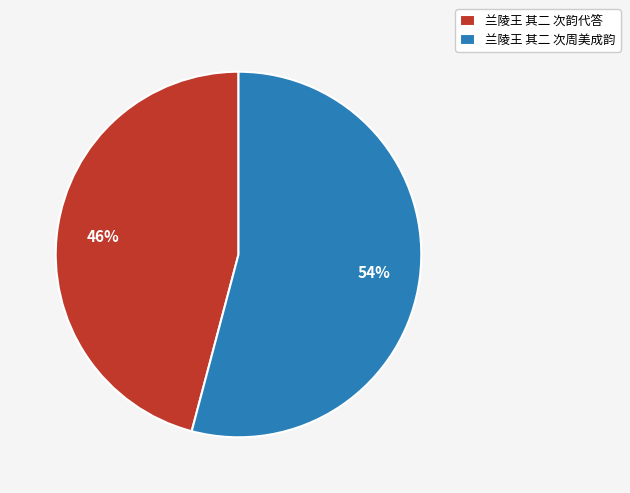

How many segments does this pie chart have?

2